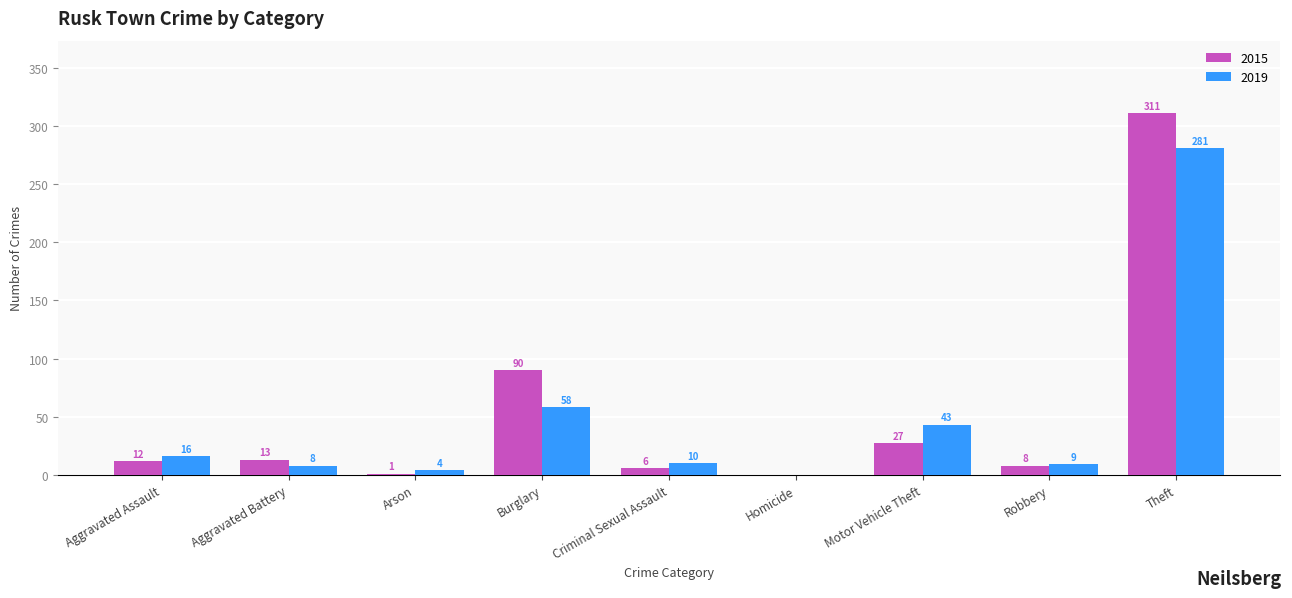

What is the sum of all 2015 values?

468